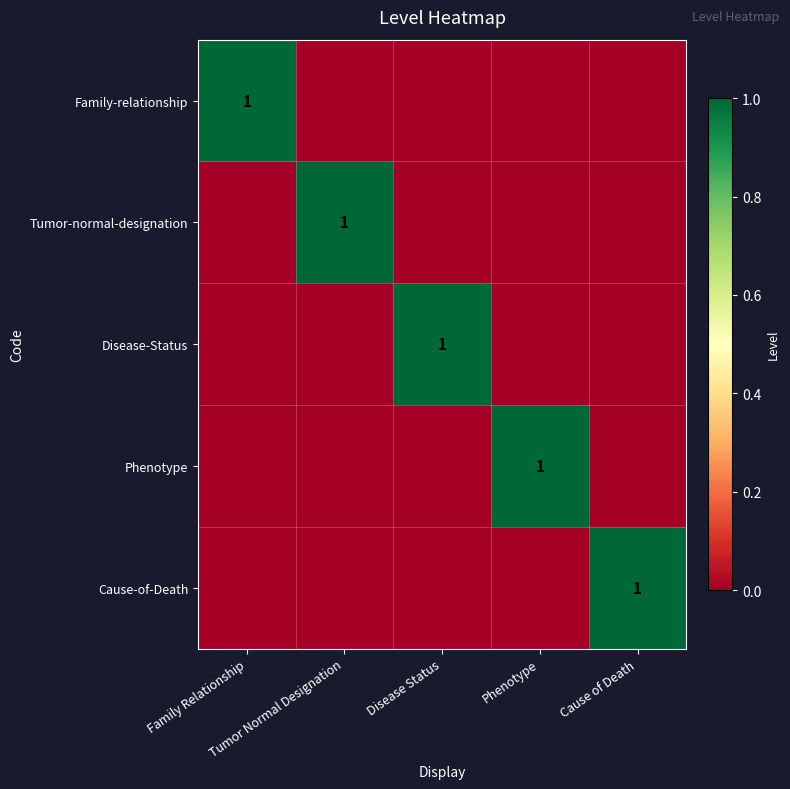

At which category is the sum across all series the highest?

Family Relationship